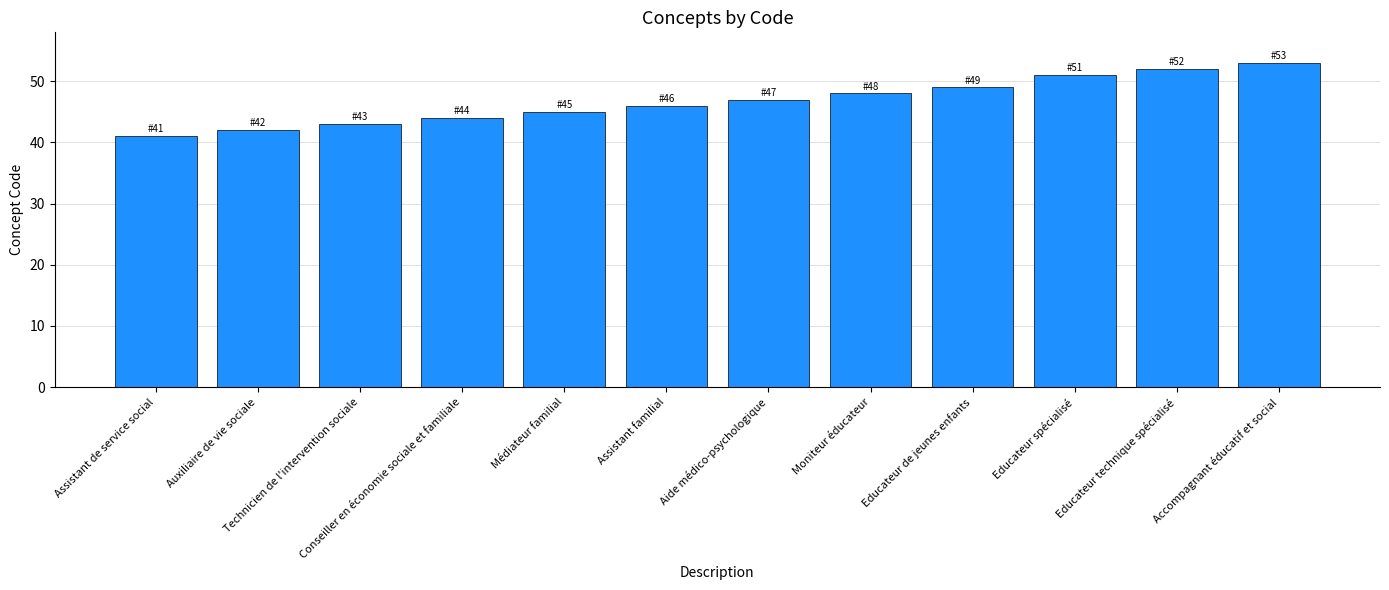

What is the ratio of the value at Aide médico-psychologique to the value at Conseiller en économie sociale et familiale?

1.1